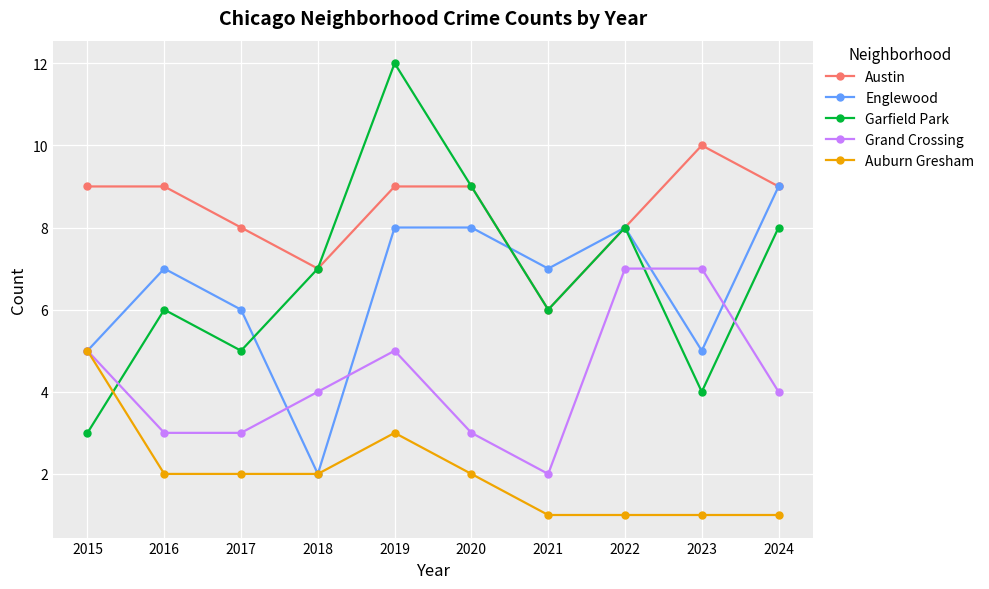

Between 2019 and 2024, which series saw the biggest shift?

Garfield Park